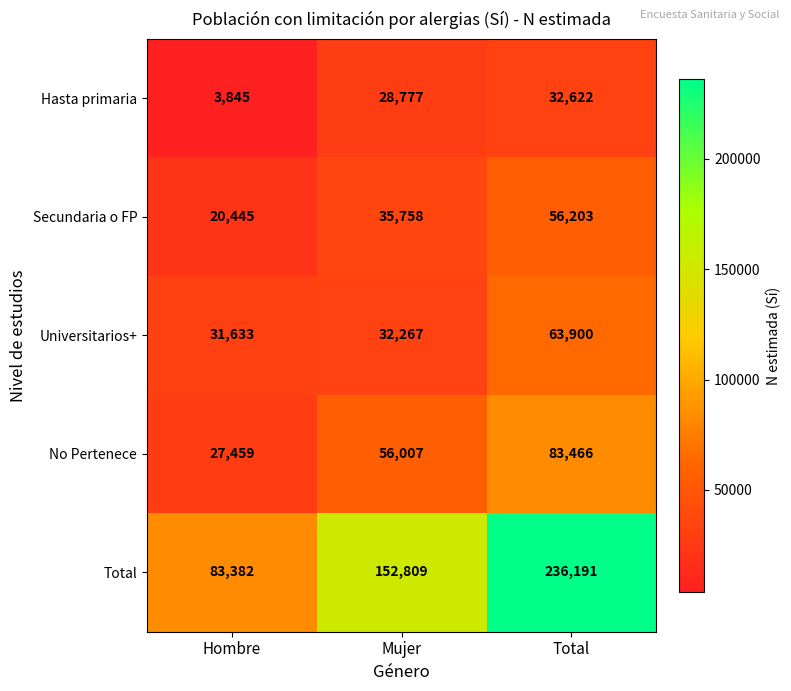

How many data points does each series have?

3